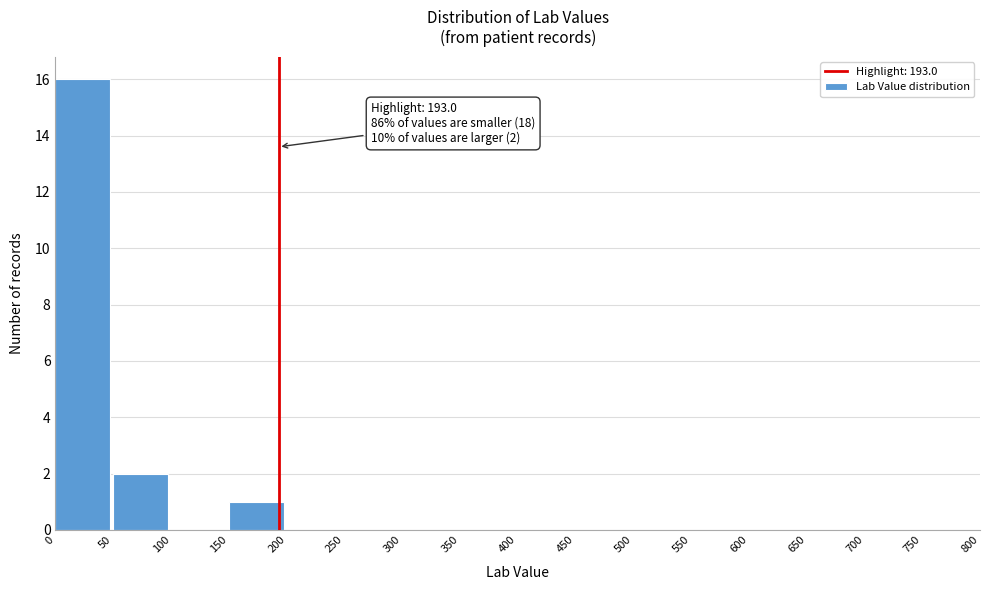

Which range on the x-axis has the tallest bar?

0 to 50